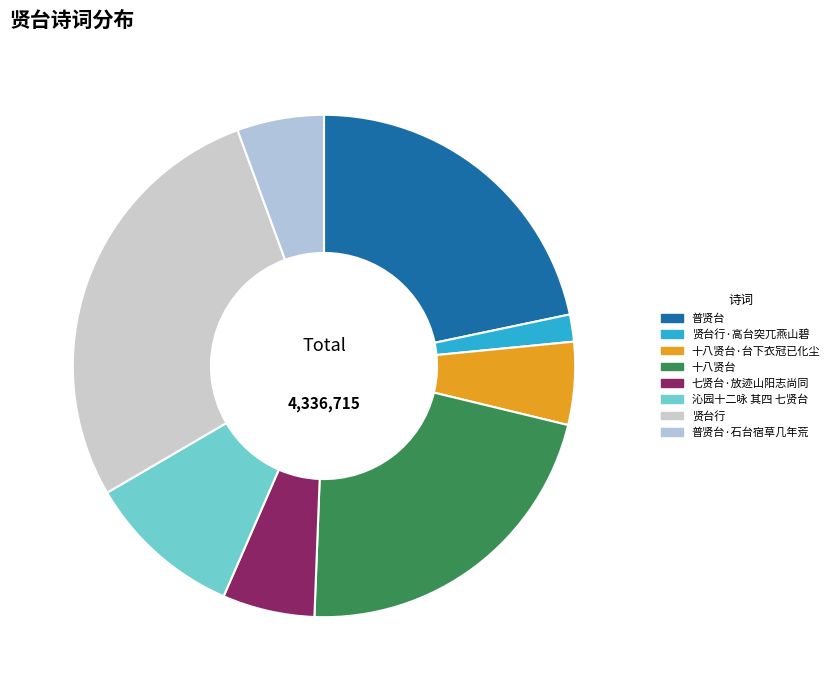

The 贤台行·高台突兀燕山碧 slice represents 2% of the pie. True or false?

True